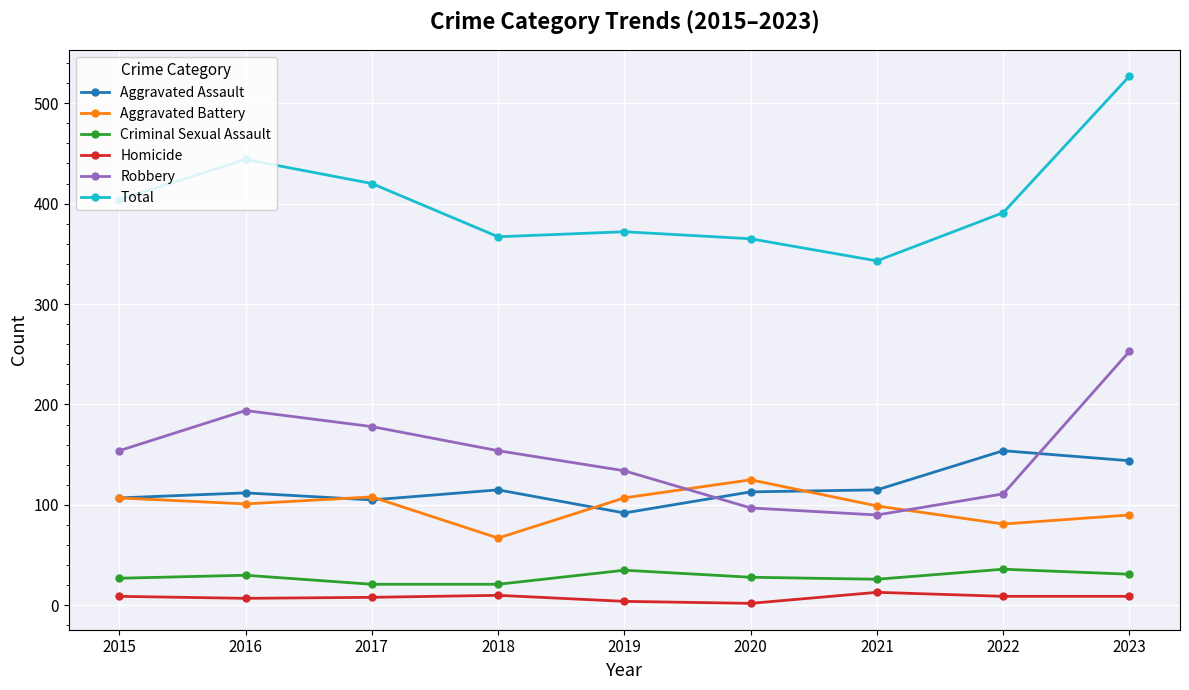

Is the value of Robbery at 2018 greater than the value of Criminal Sexual Assault at 2020?

Yes